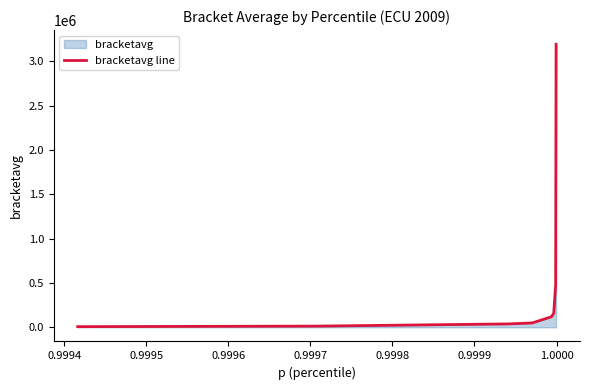

Does the chart display data point markers on the line(s)?

No